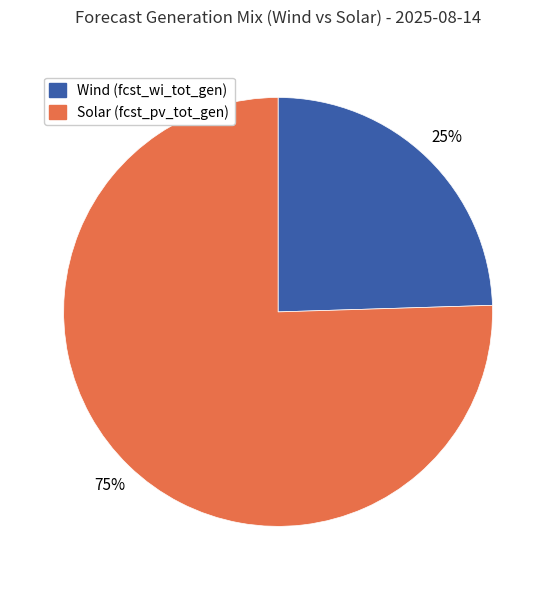

To the nearest percent, what is the average slice percentage?

50%